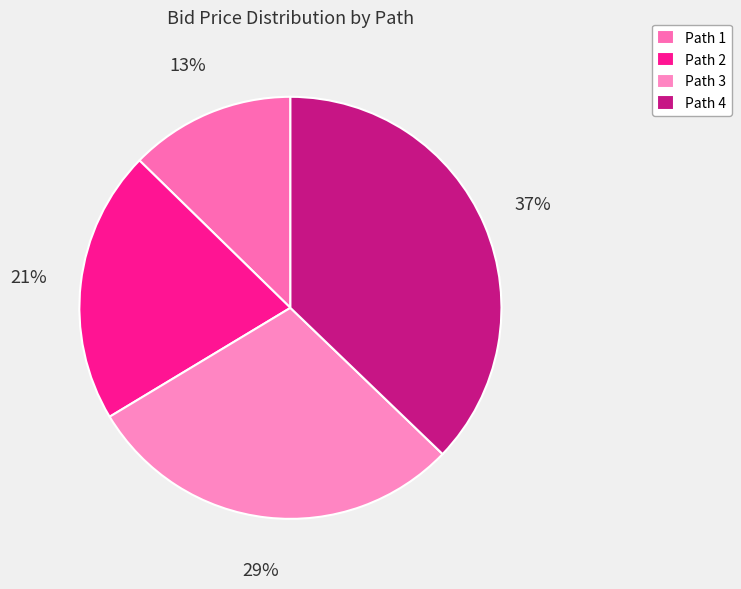

Which category has the biggest portion of the pie?

Path 4